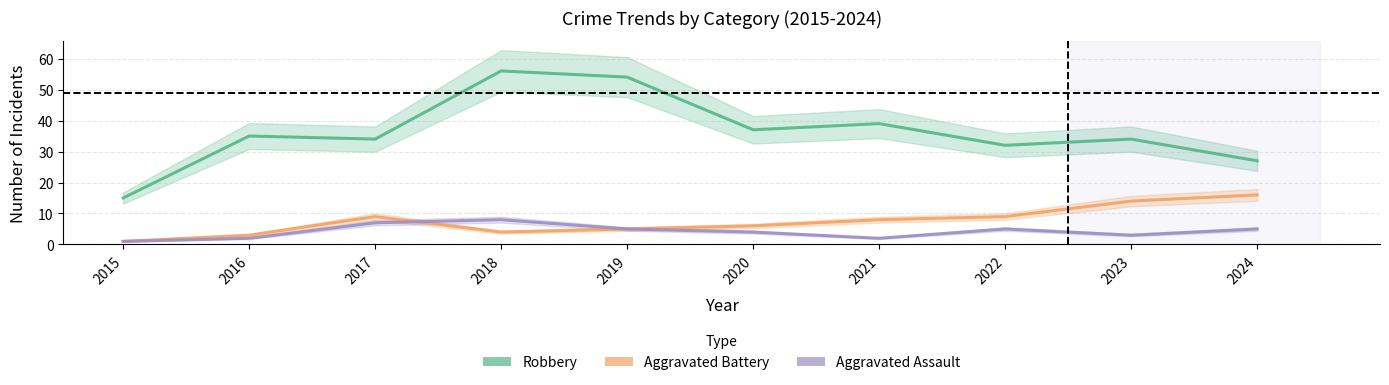

At 2023, list the series in order from largest to smallest.

Robbery, Aggravated Battery, Aggravated Assault